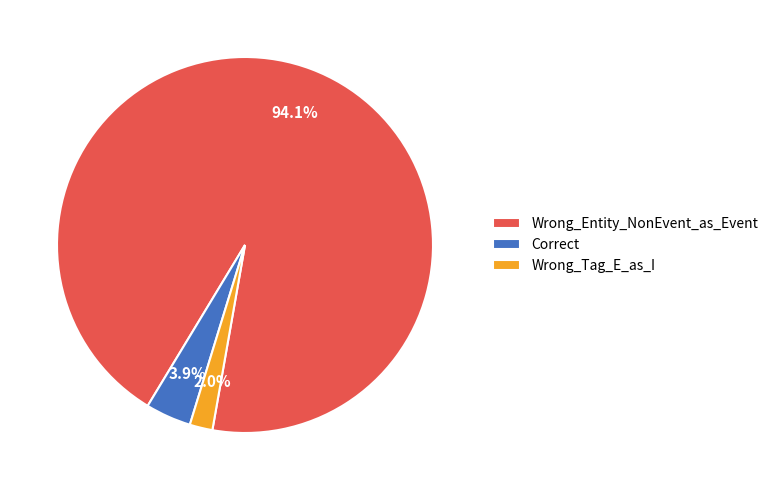

What is the smallest slice in the pie chart?

Wrong_Tag_E_as_I